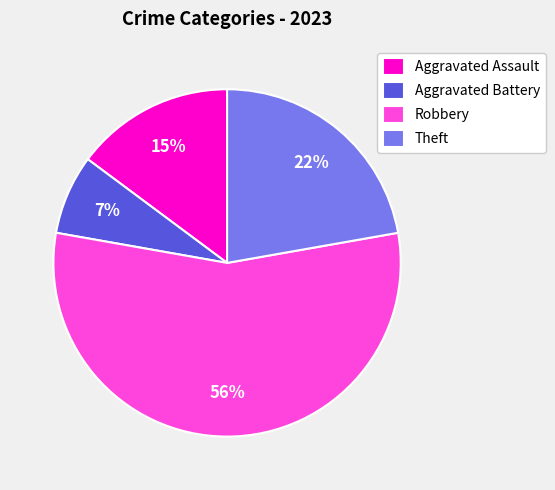

Rank the categories by value from lowest to highest.

Aggravated Battery, Aggravated Assault, Theft, Robbery